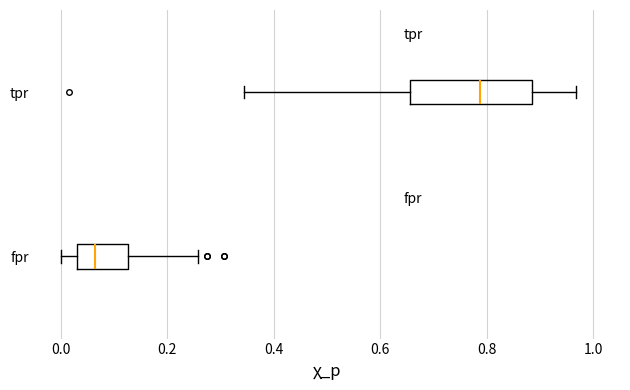

Comparing the boxes themselves (not the whiskers), which one is the widest?

tpr